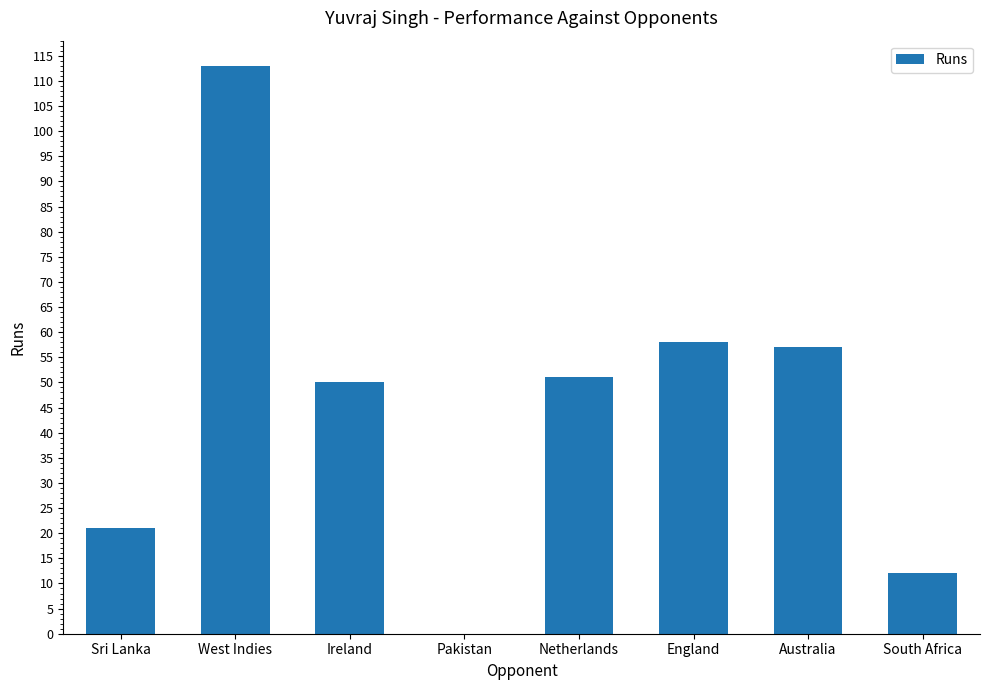

Is it true that the value at England is 90?

False